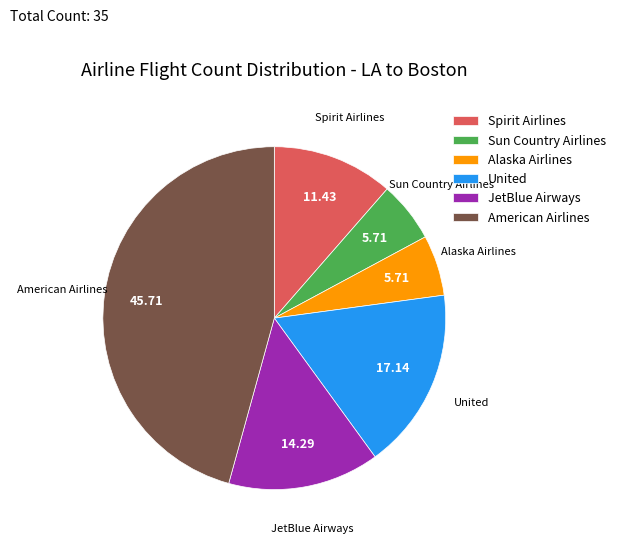

Does Alaska Airlines account for over 50% of the chart?

No